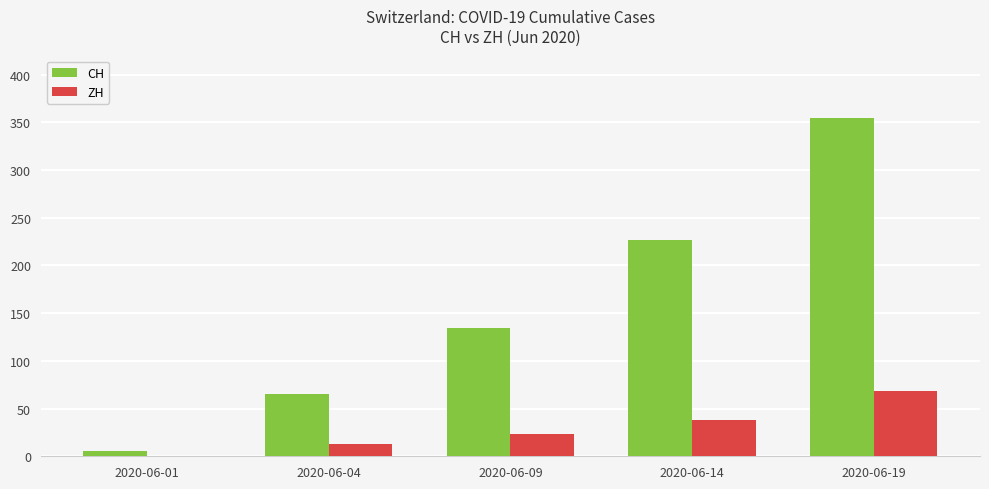

What is the sum of all ZH values?

142